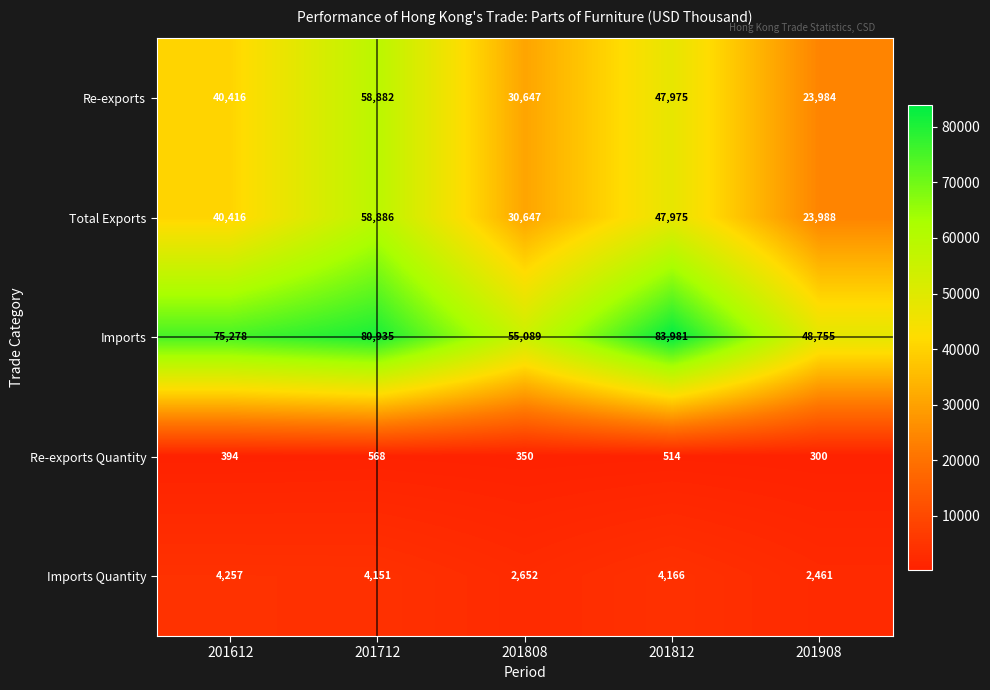

How many series are shown in this chart?

5